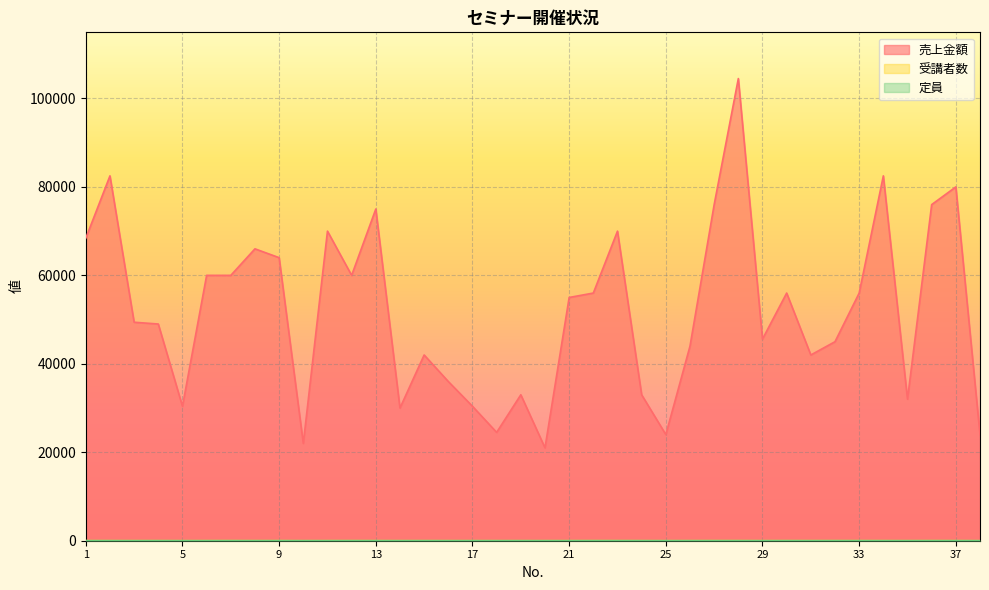

At which category does 受講者数 reach its first local valley?

3